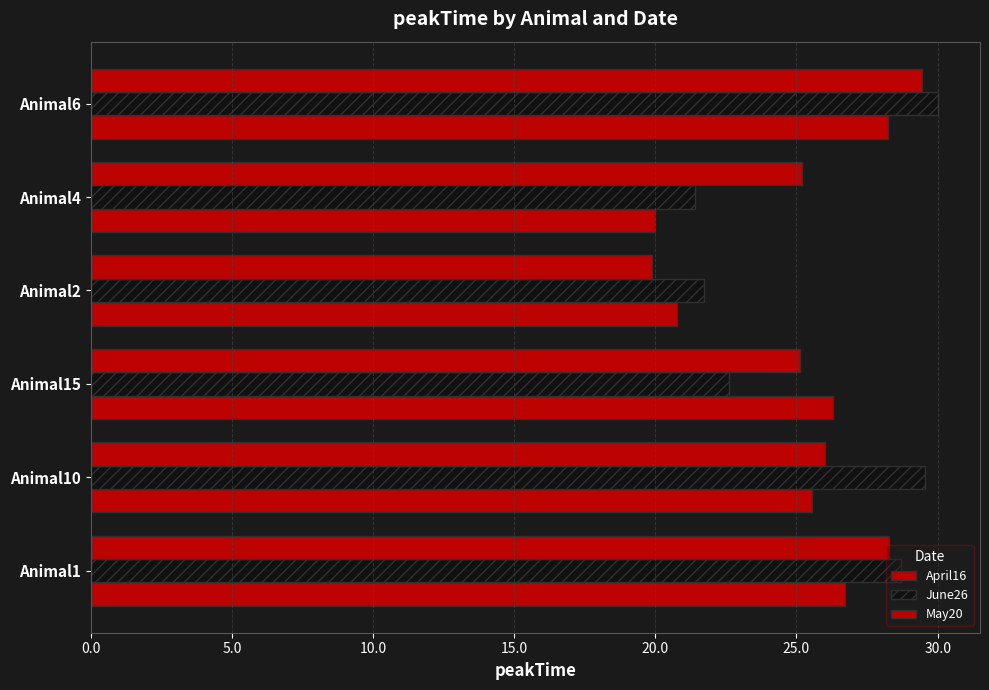

How many values in the May20 series are below 26?

3